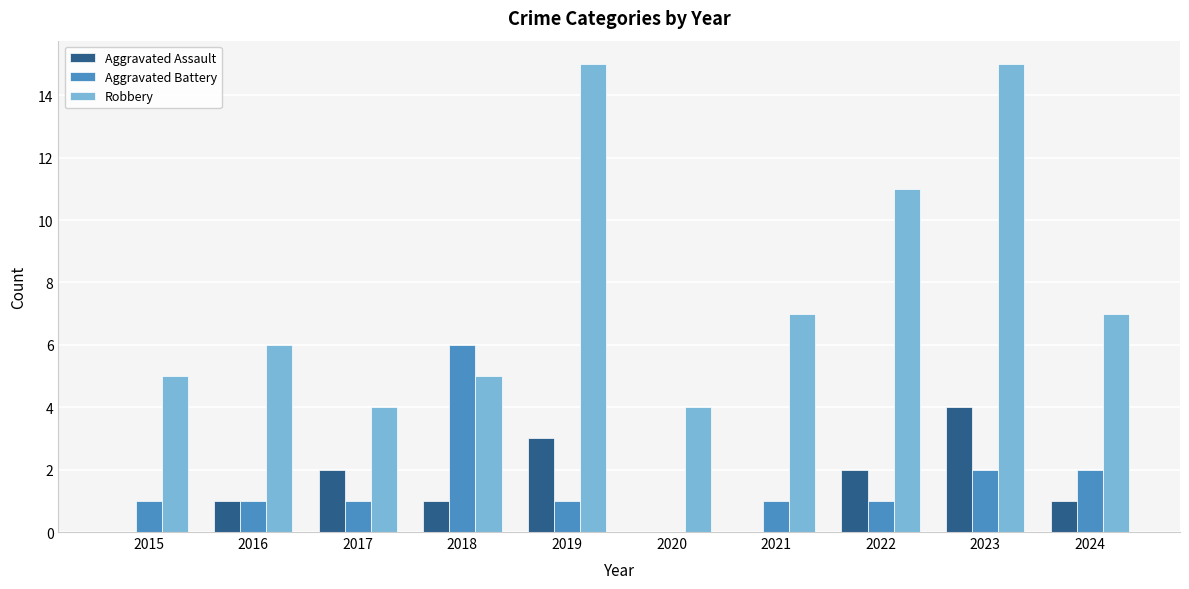

What is the maximum value for Robbery?

15